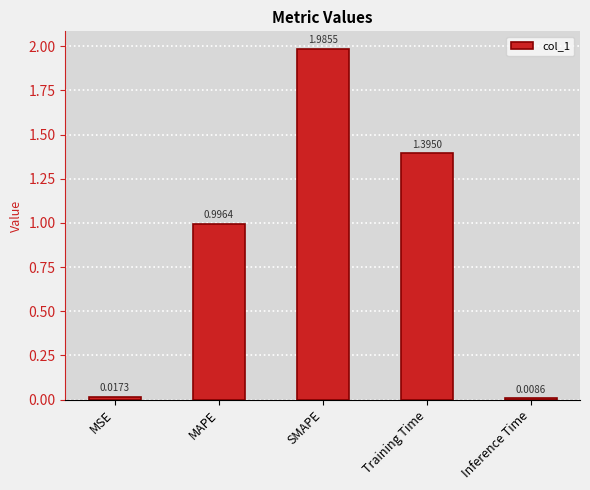

What is the sum of the values at Training Time and SMAPE?

3.4